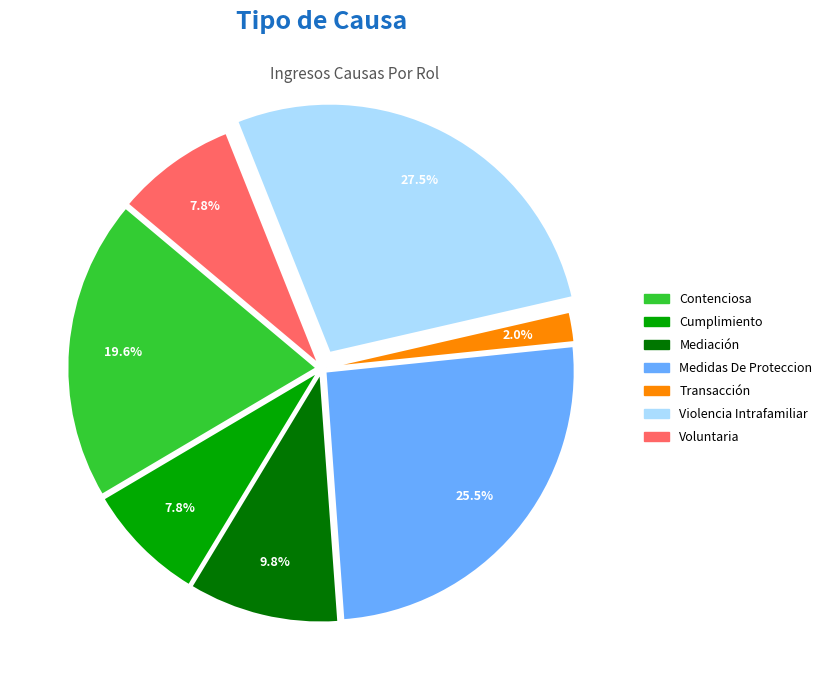

True or false: Contenciosa accounts for 11% of the total.

False